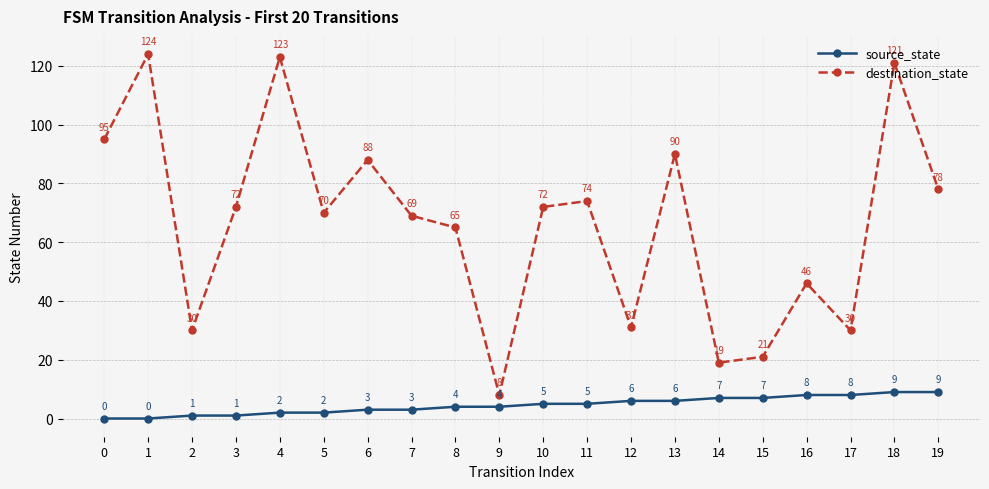

How many lines are shown in the chart?

2